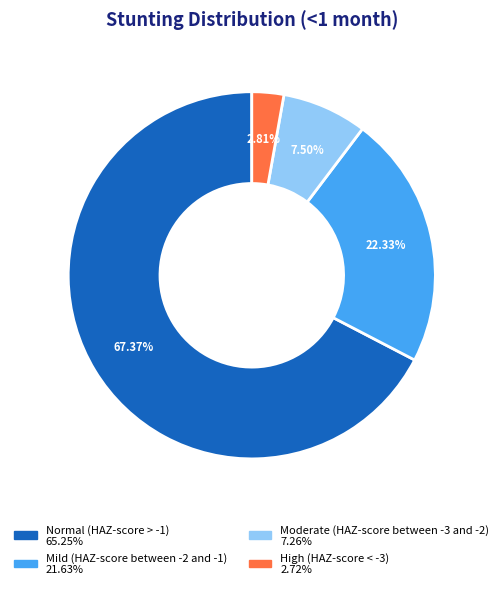

Which has a higher value, High (HAZ-score < -3) or Mild (HAZ-score between -2 and -1)?

Mild (HAZ-score between -2 and -1)